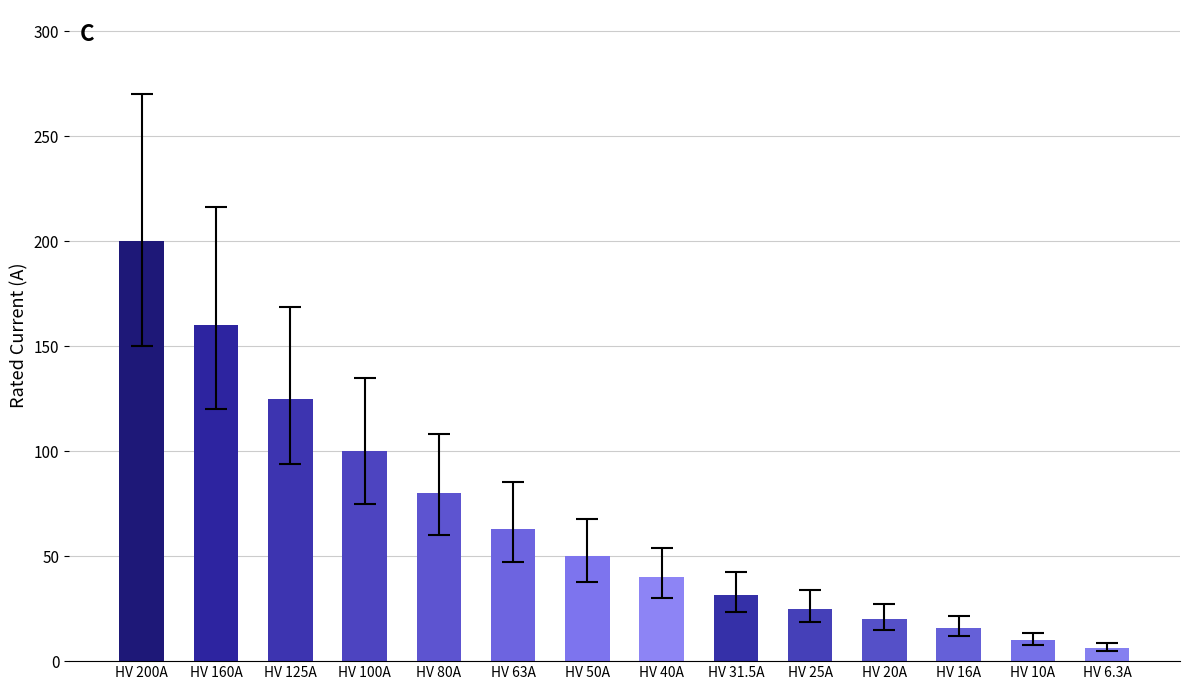

What is the label of the 1st bar from the right?

HV 6.3A